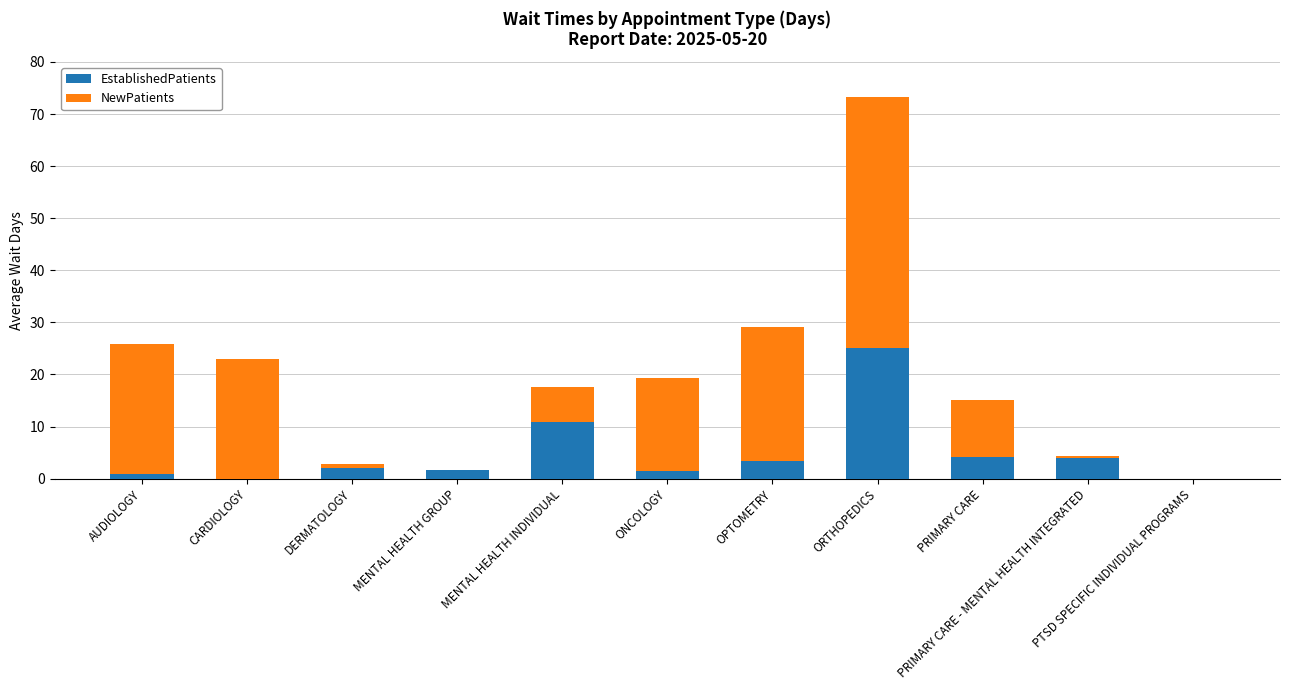

Where is EstablishedPatients nearest to the value 12?

MENTAL HEALTH INDIVIDUAL